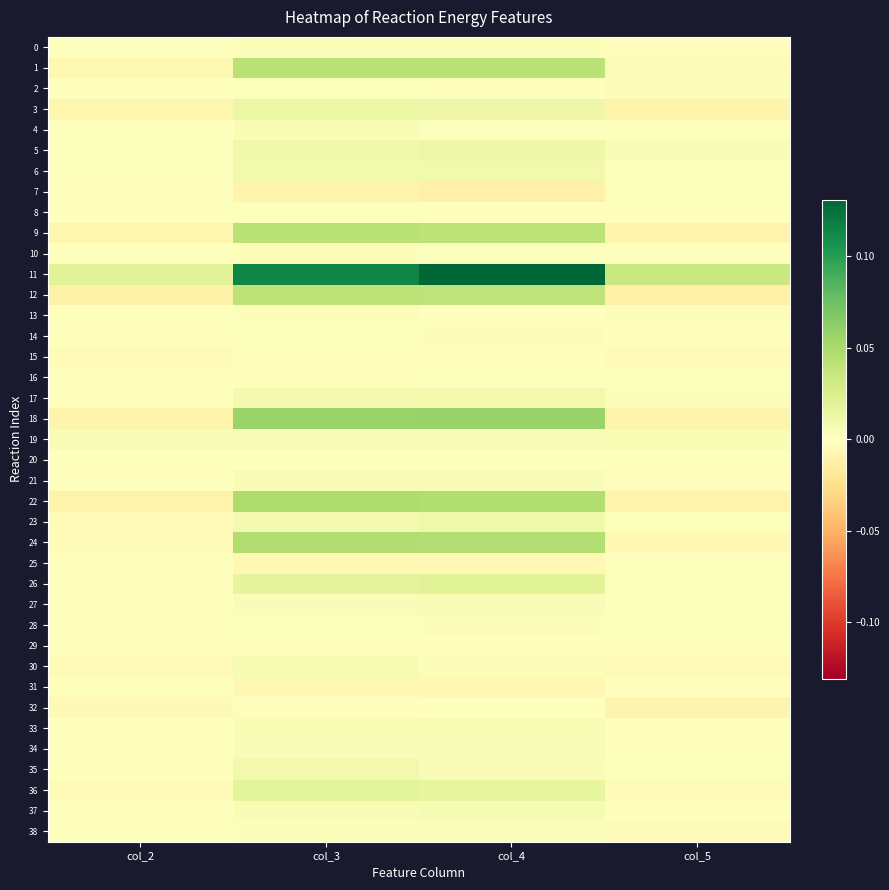

Which series changed the most between col_3 and col_5?

11